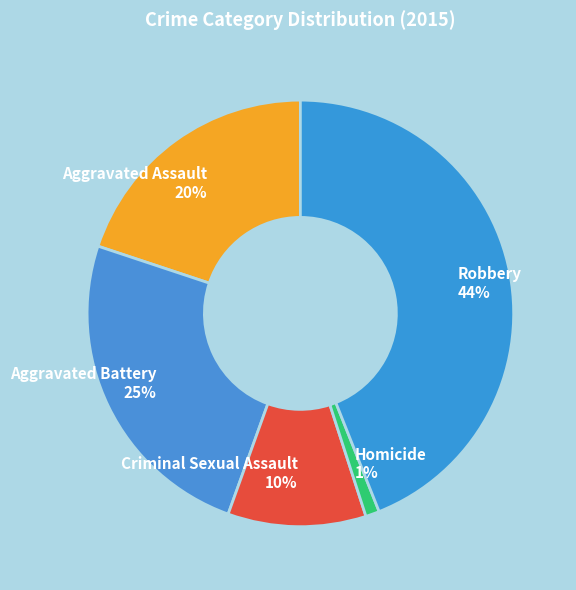

Does Robbery account for over 50% of the chart?

No